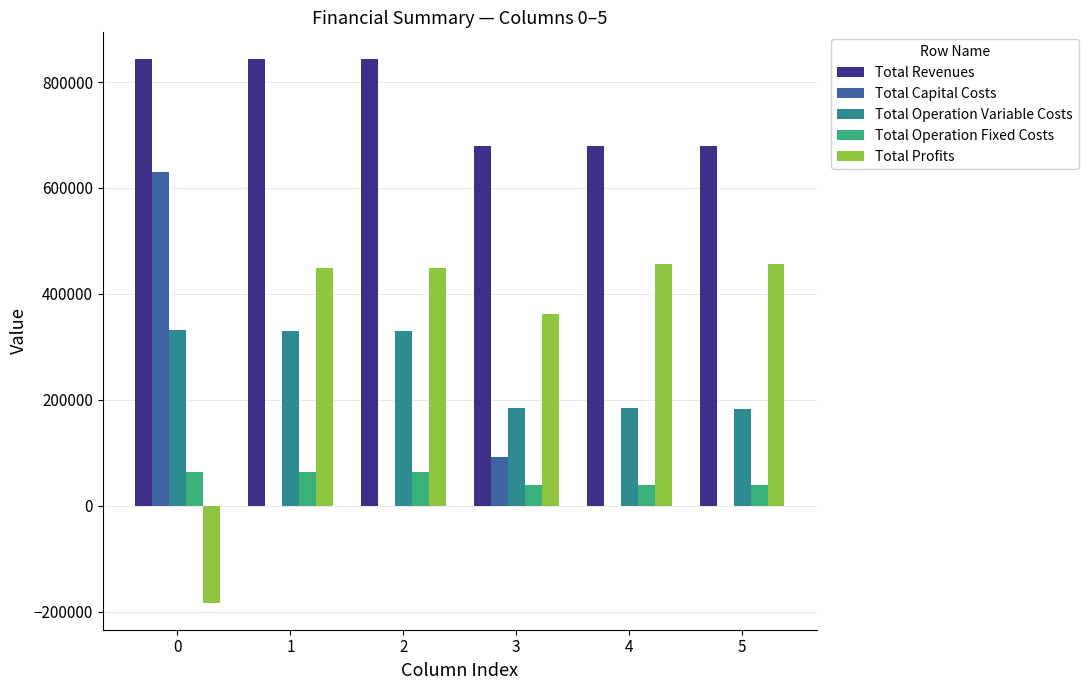

What is the highest value of the Total Revenues series?

842625.3